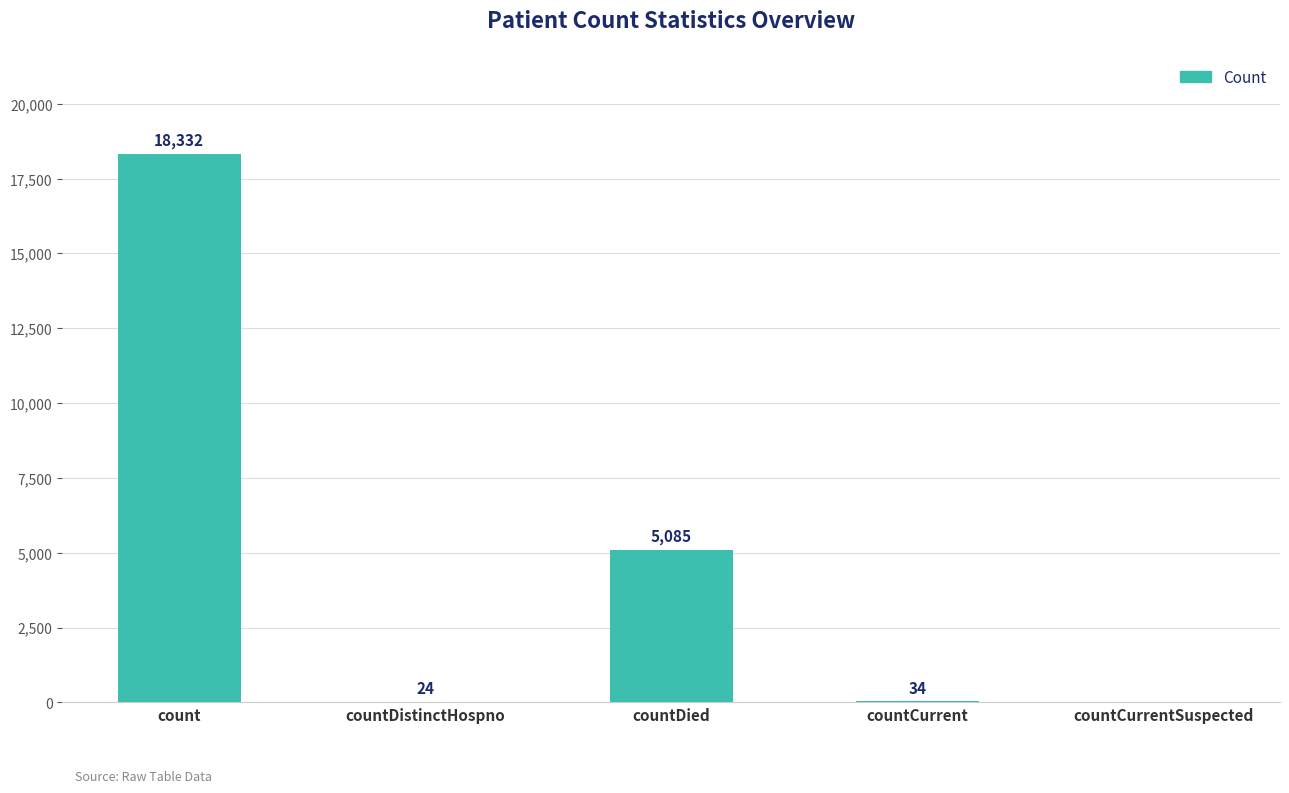

Reading right to left, extract all data points from this chart.

0	34	5085	24	18332